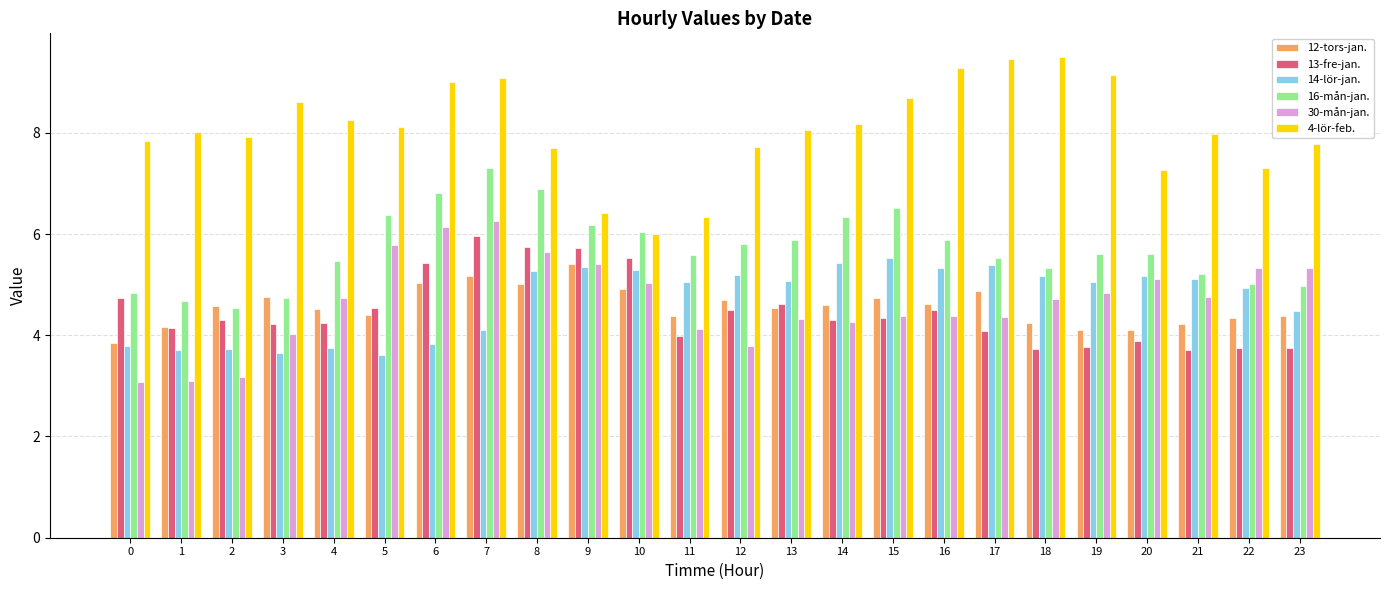

Does the chart contain any negative values?

No